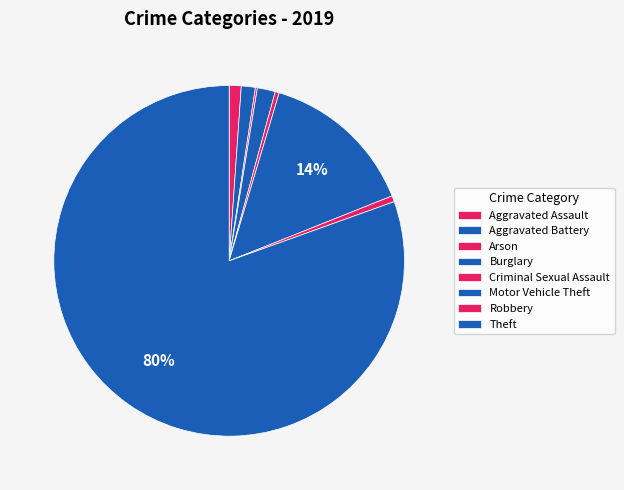

True or false: Criminal Sexual Assault accounts for 0% of the total.

True